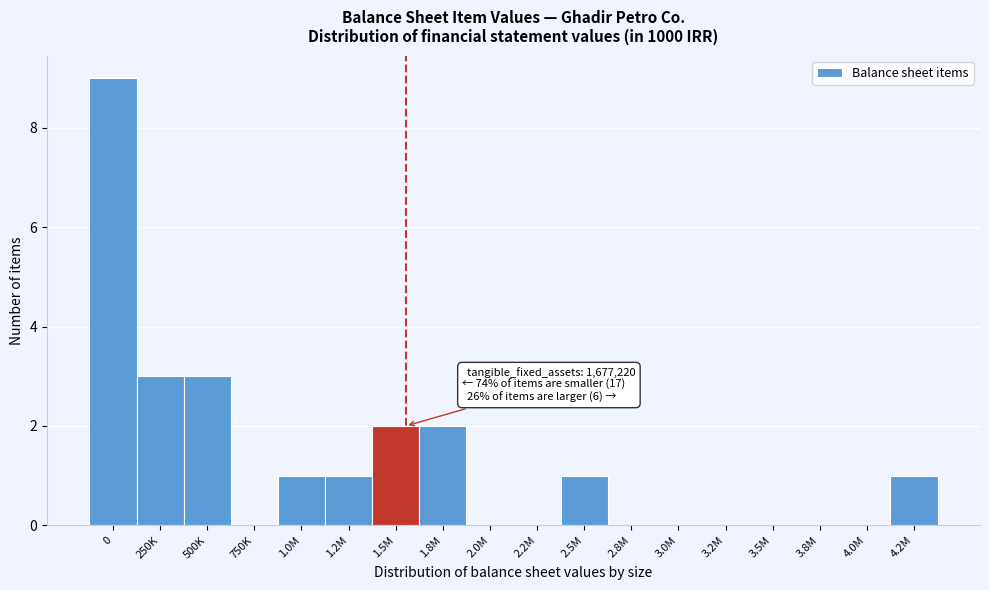

Reading left to right, list all the values displayed in this chart.

0=9	250K=3	500K=3	750K=0	1.0M=1	1.2M=1	1.5M=2	1.8M=2	2.0M=0	2.2M=0	2.5M=1	2.8M=0	3.0M=0	3.2M=0	3.5M=0	3.8M=0	4.0M=0	4.2M=1